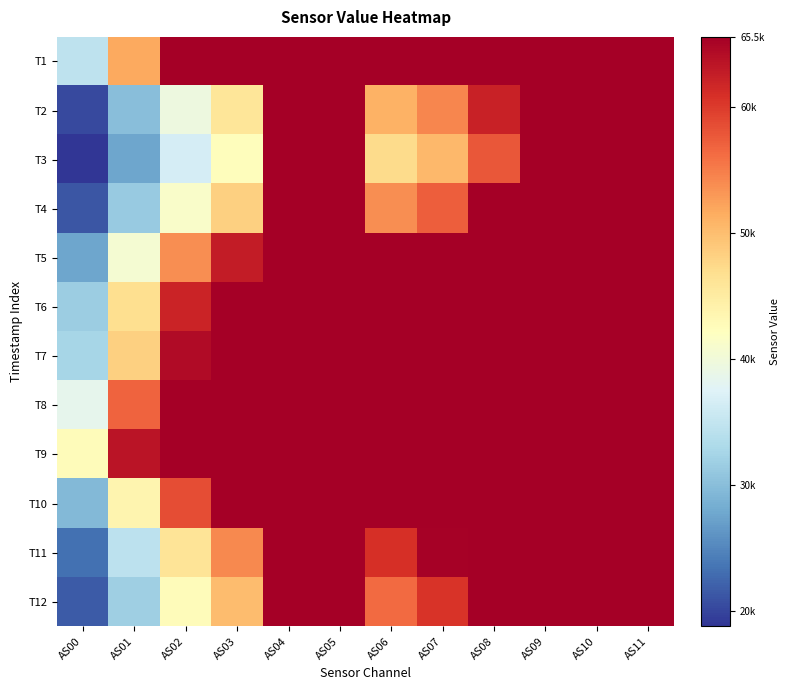

What is the total value across all series at AS02?

641412